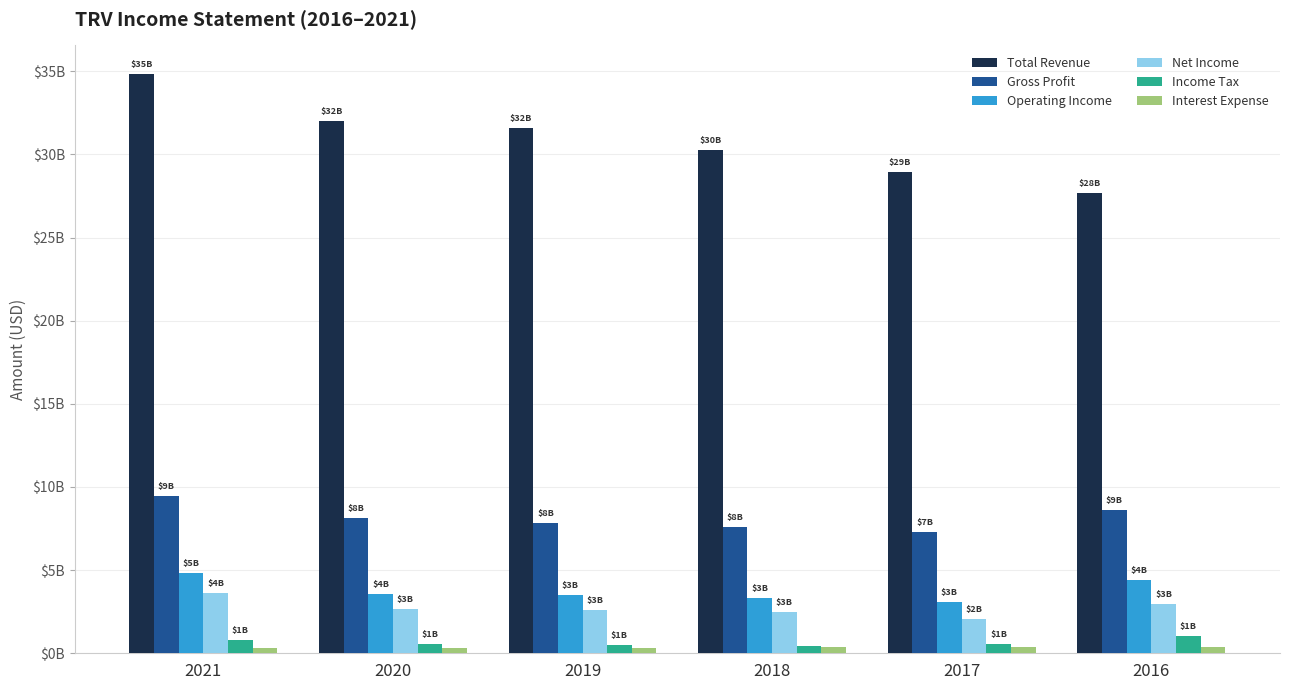

Which series has the widest spread of values?

Total Revenue